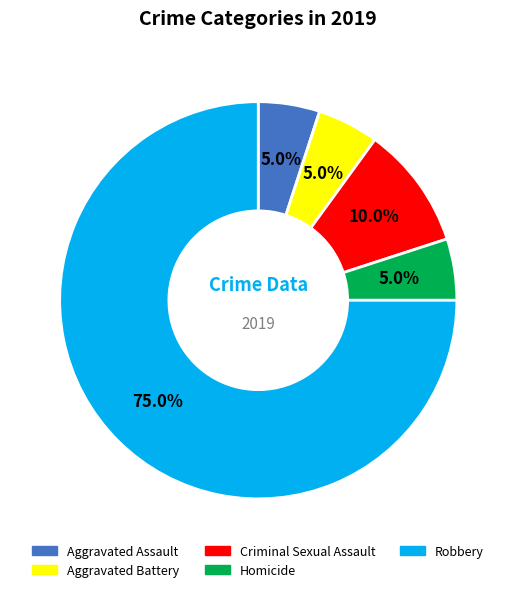

To the nearest percent, what portion does Aggravated Assault represent?

5%